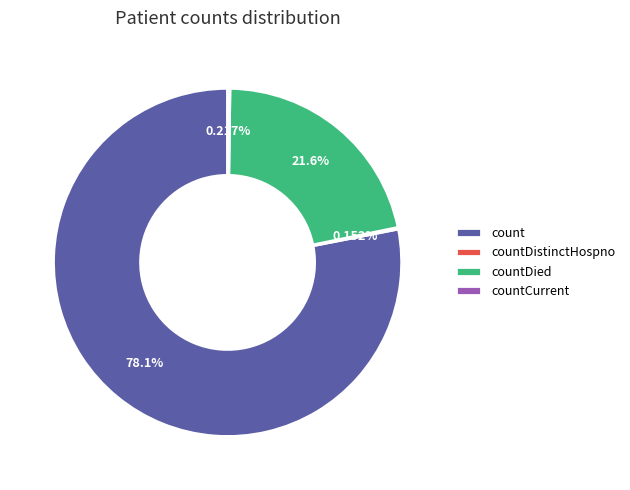

Is the sum of count and countDied greater than half?

Yes